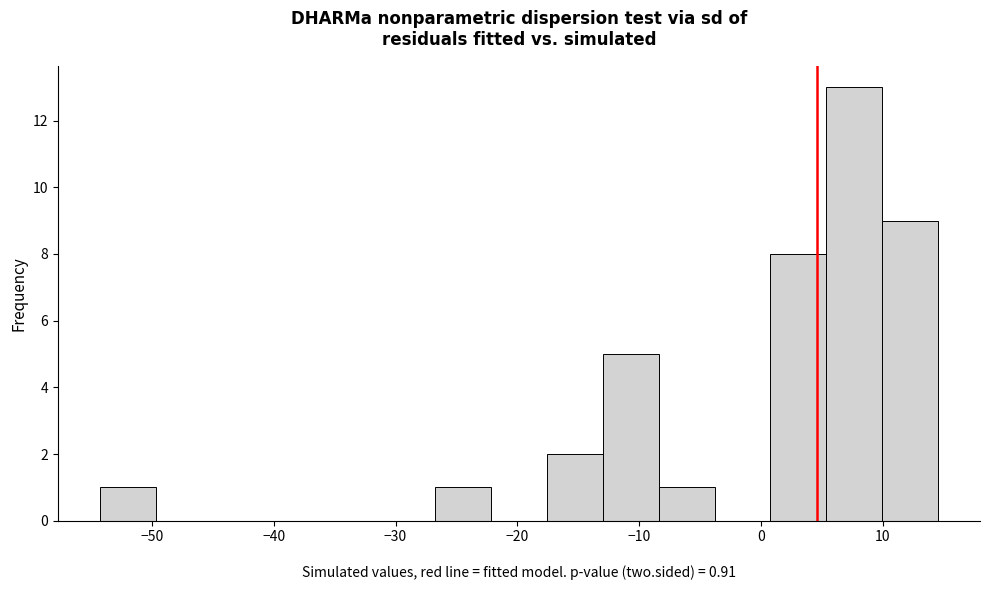

How tall is the bar that spans 5 to 10 on the x-axis? Neither the bar edges nor the heights are printed on the chart, so give them approximately, as read against the axes.

13